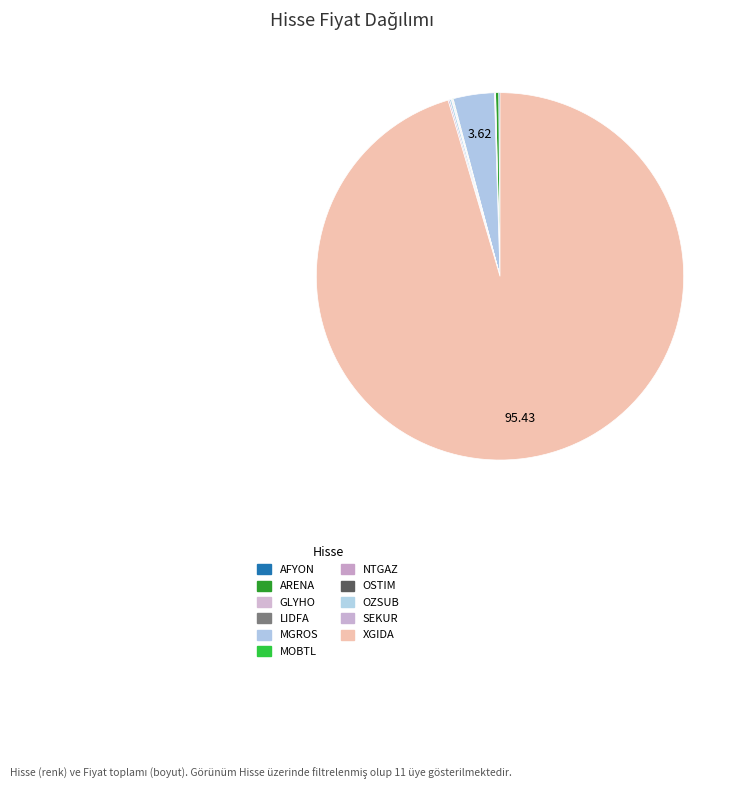

How many slices are in this pie chart?

11